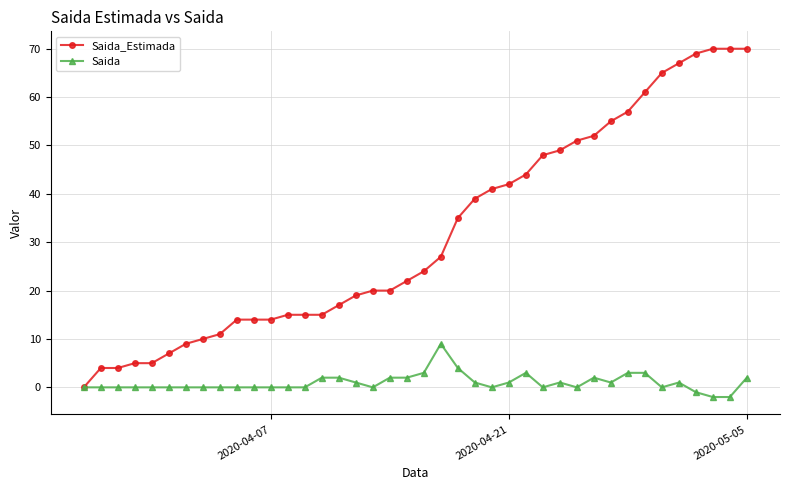

Reading left to right, transcribe all the data shown in this chart.

Saida_Estimada: 0	4	4	5	5	7	9	10	11	14	14	14	15	15	15	17	19	20	20	22	24	27	35	39	41	42	44	48	49	51	52	55	57	61	65	67	69	70	70	70
Saida: 0	0	0	0	0	0	0	0	0	0	0	0	0	0	2	2	1	0	2	2	3	9	4	1	0	1	3	0	1	0	2	1	3	3	0	1	-1	-2	-2	2